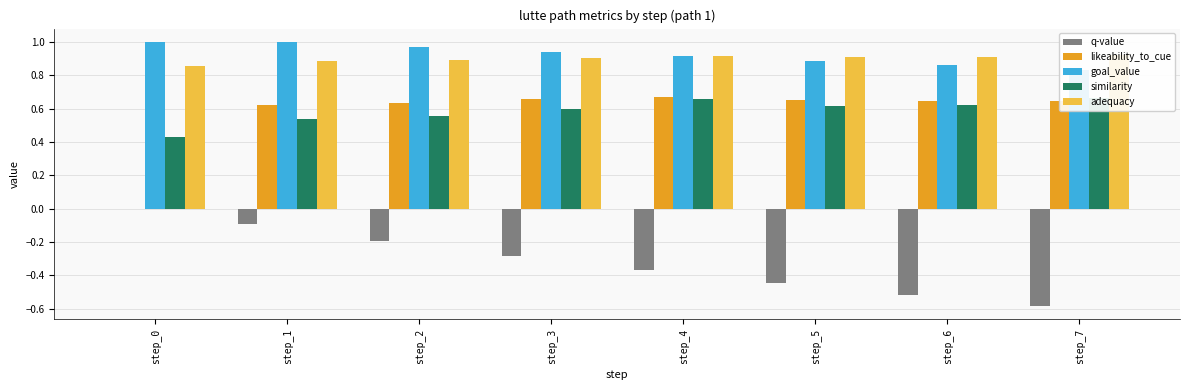

What is the difference between the maximum and minimum values in the q-value series?

0.6